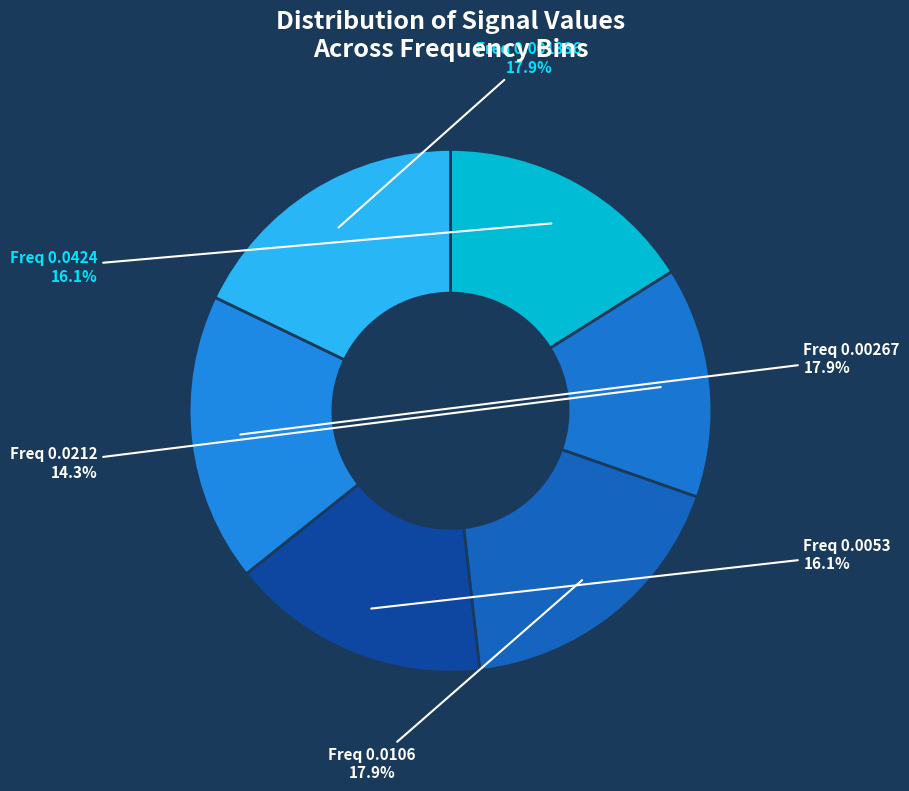

To the nearest percent, what is the difference between the largest and smallest slice percentages?

4%